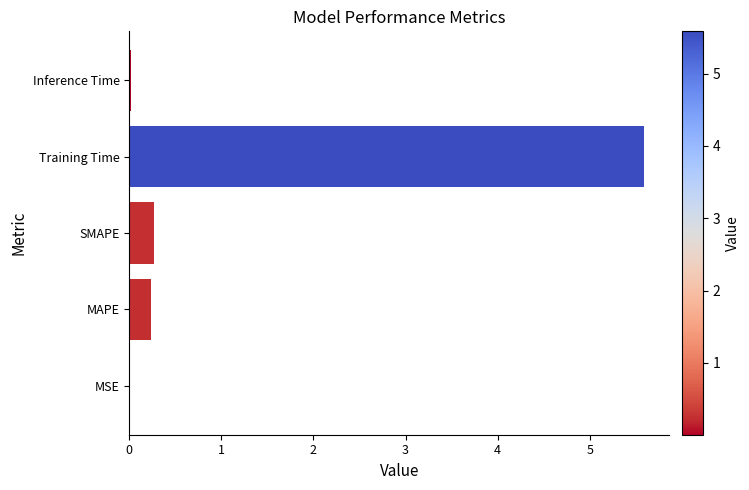

How many series are shown in this chart?

1